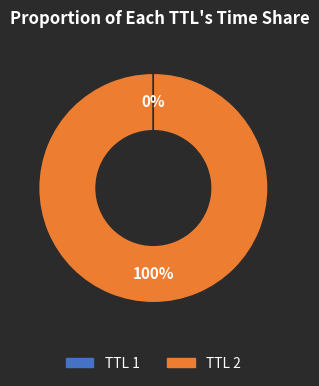

The TTL 2 slice represents 100% of the pie. True or false?

True